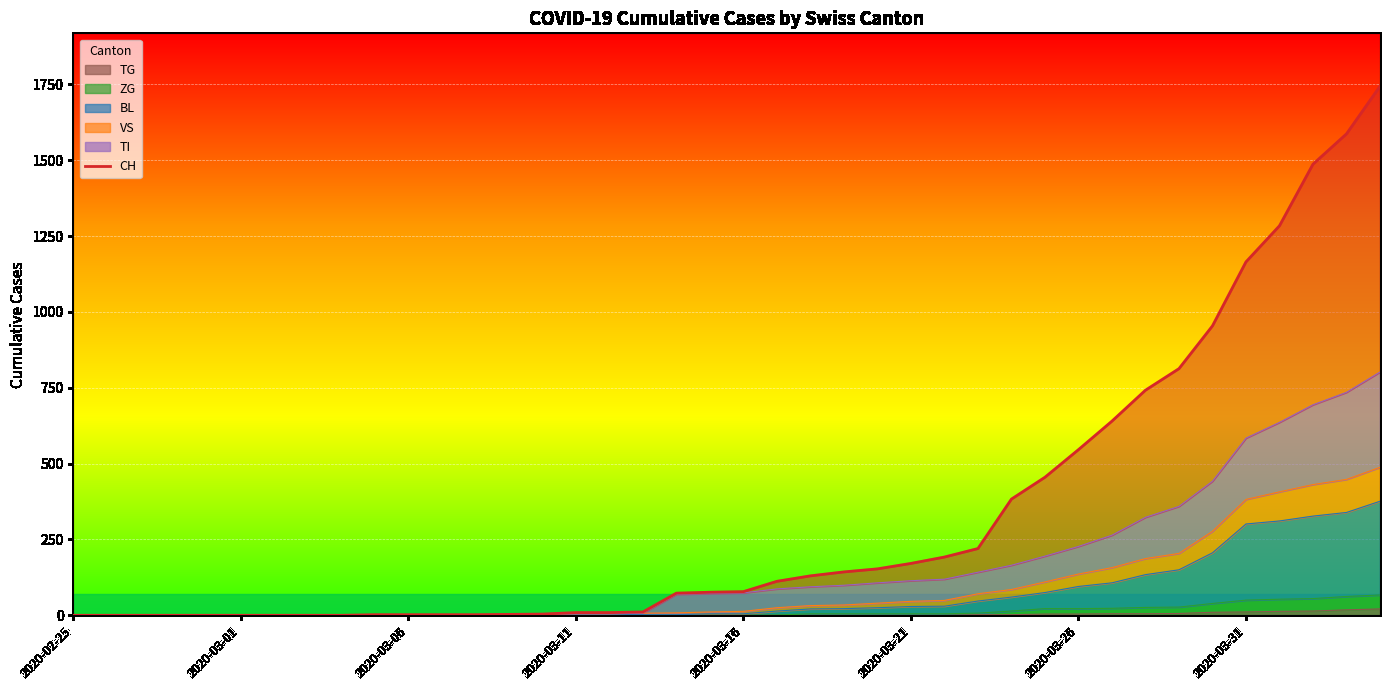

What is the sum of the values at 33 and 22?

943